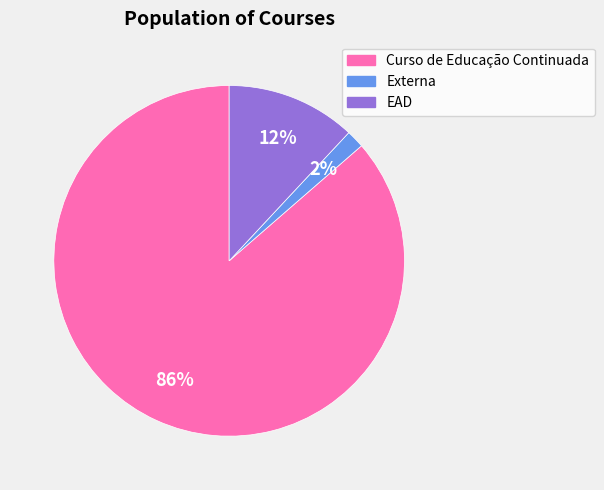

Is the sum of EAD and Externa greater than half?

No